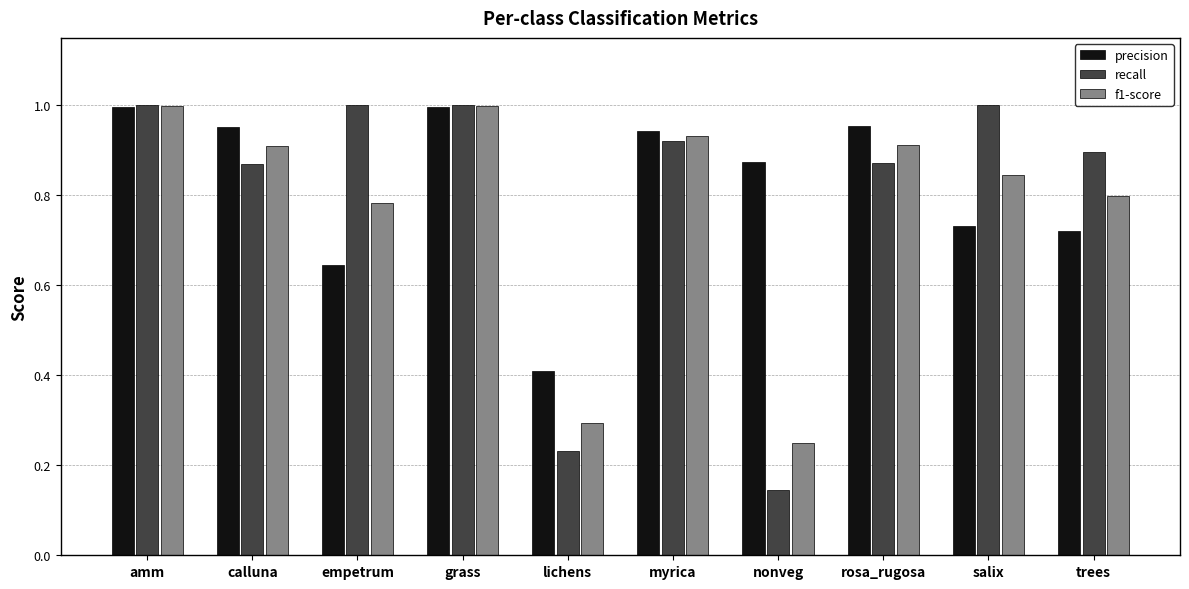

The recall series shows 0.9 at trees. True or false?

True